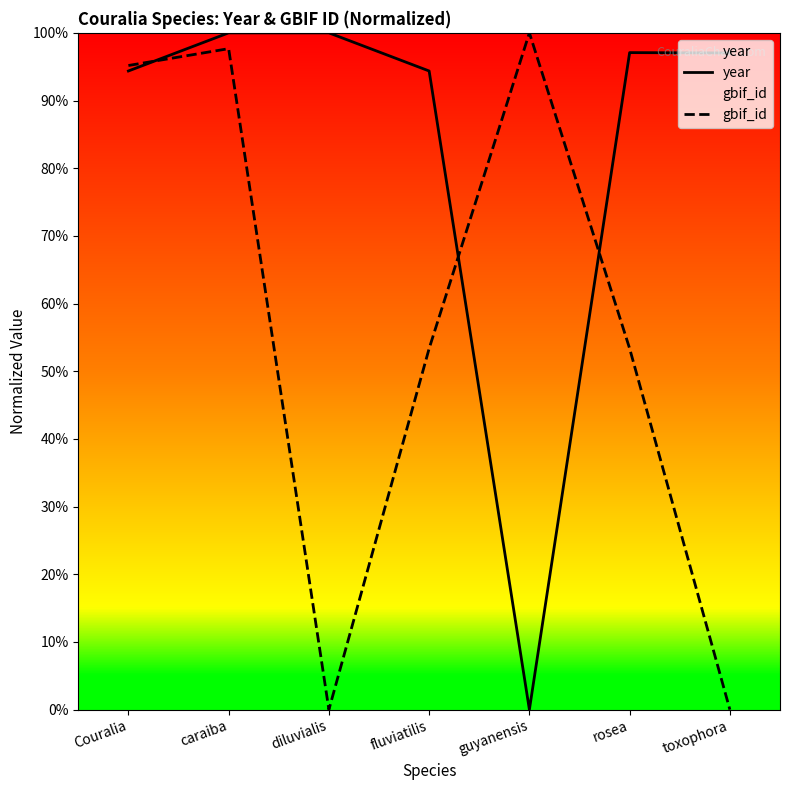

What is the difference between the second highest and minimum values in the gbif_id series?

97.7